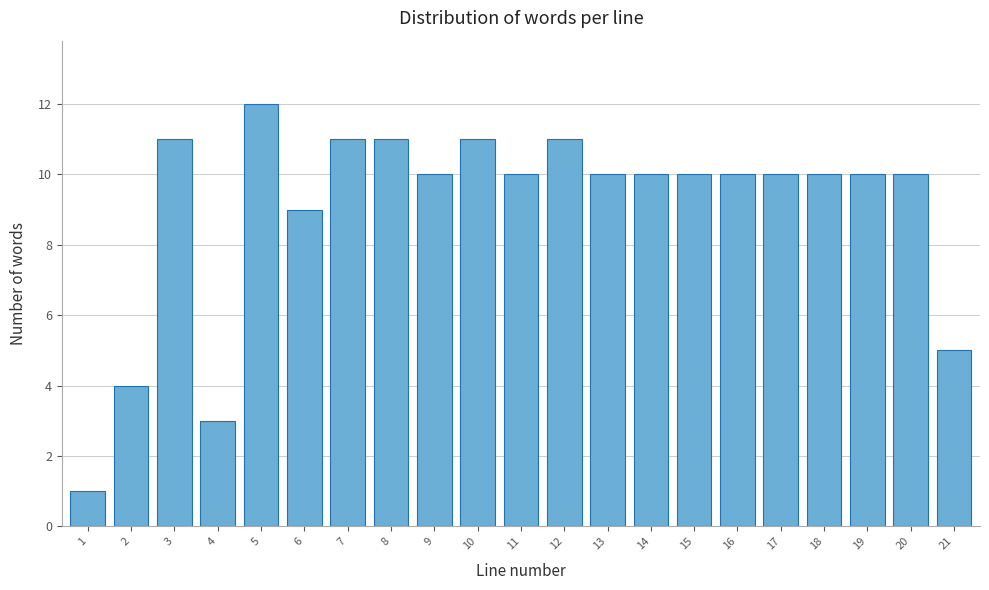

Reading left to right, list all the values displayed in this chart.

1	4	11	3	12	9	11	11	10	11	10	11	10	10	10	10	10	10	10	10	5